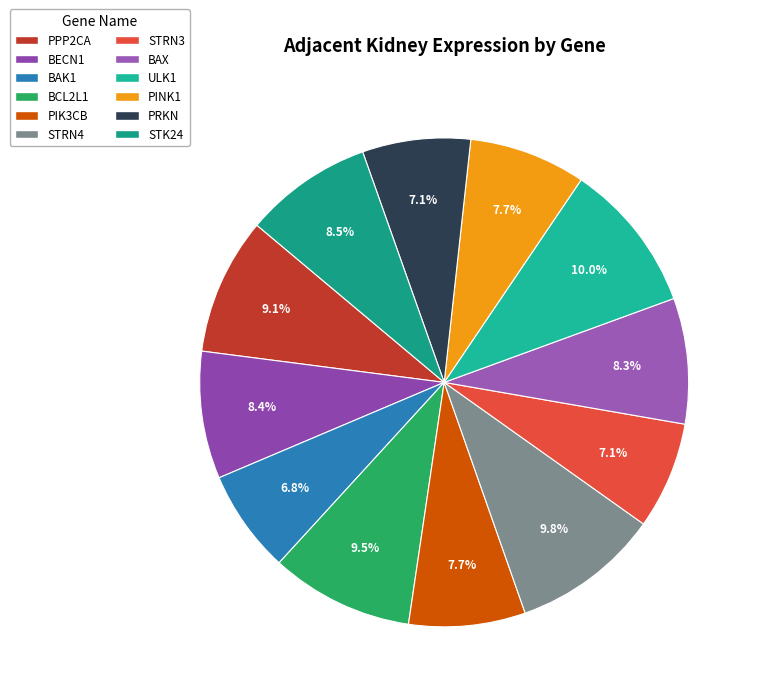

To the nearest percent, what portion does PIK3CB represent?

8%